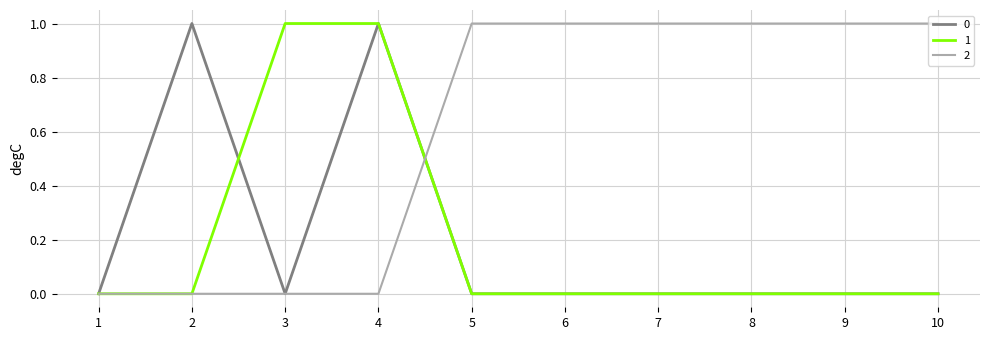

At which category is the sum across all series the highest?

4